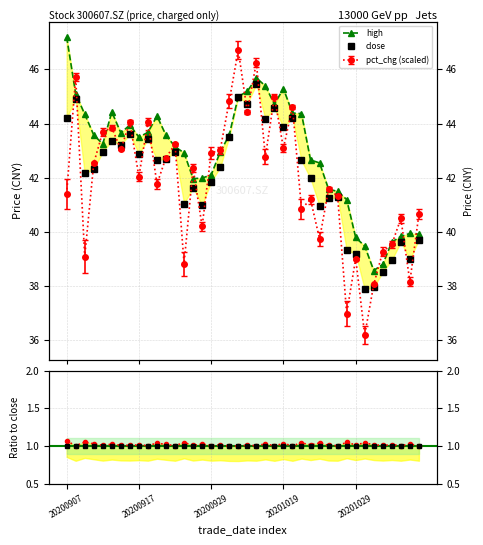

True or false: high and close intersect in this chart.

False